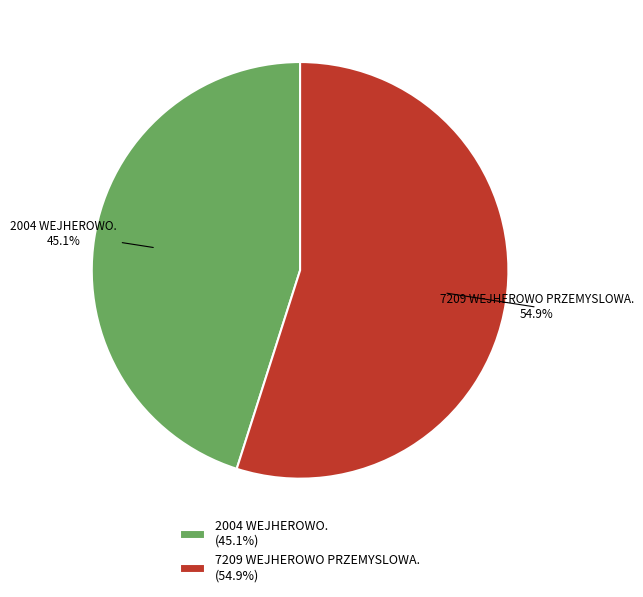

Is there any slice that represents more than half of the pie?

Yes